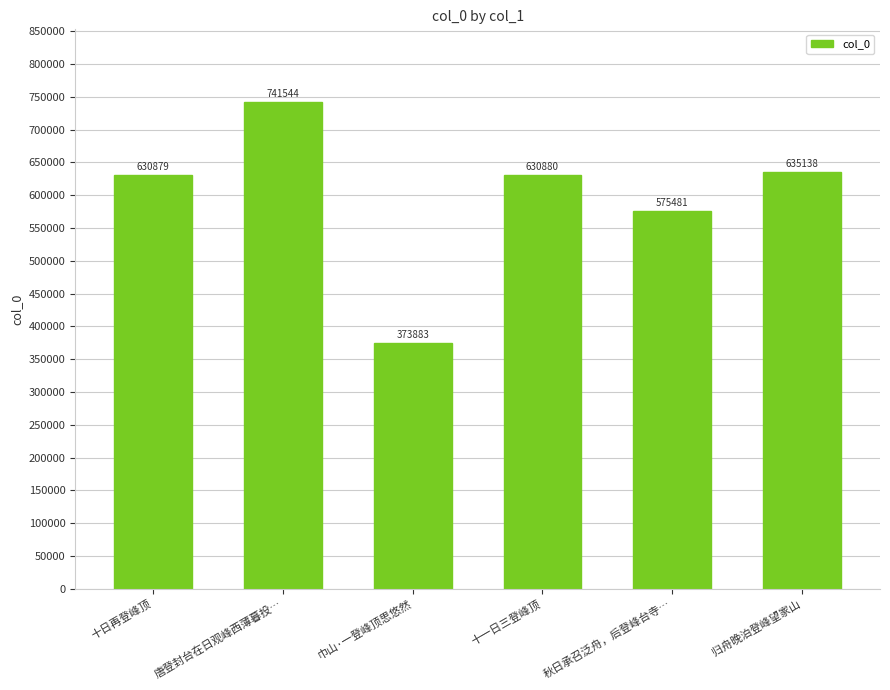

What is the maximum value shown in the chart?

741544